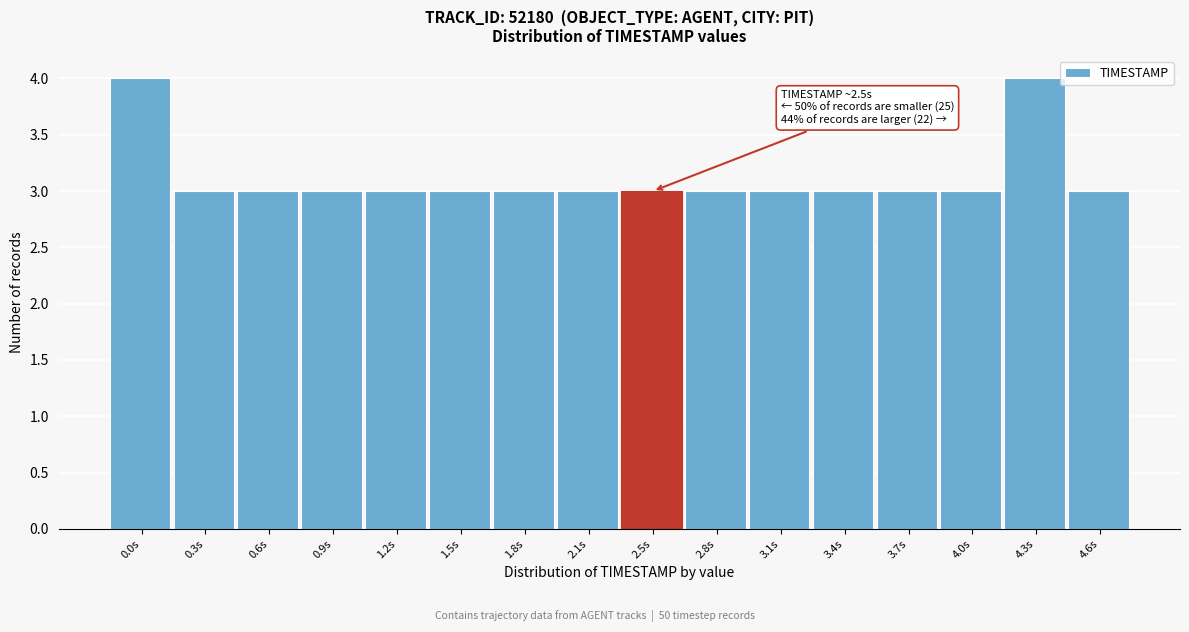

Reading left to right, list all the values displayed in this chart.

4	3	3	3	3	3	3	3	3	3	3	3	3	3	4	3